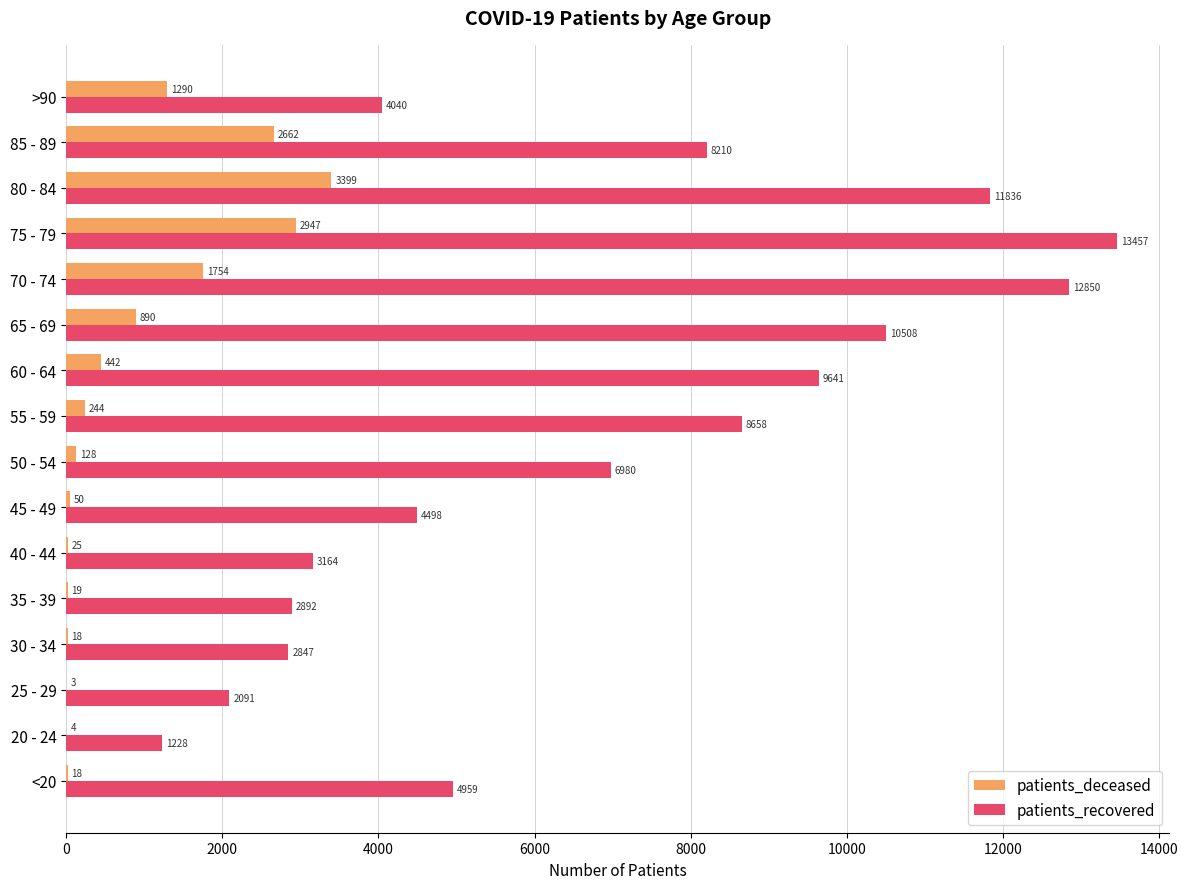

Count the number of categories in the chart.

16